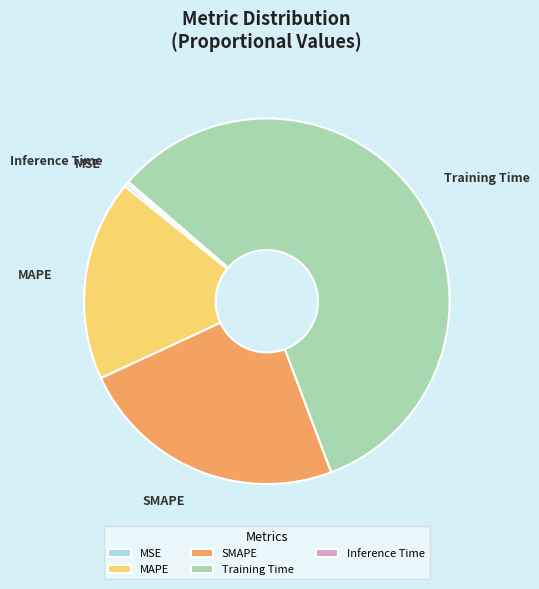

Which has a higher value, MSE or MAPE?

MAPE